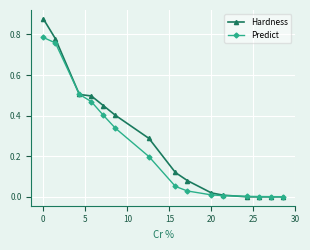

How many distinct data groups are displayed?

2